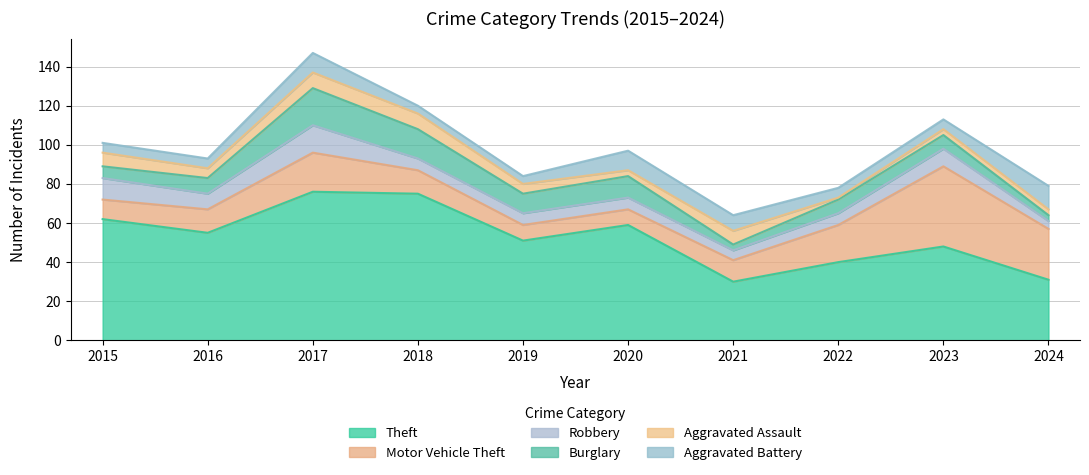

Reading right to left, list all the values displayed in this chart.

Theft: 2024=31	2023=48	2022=40	2021=30	2020=59	2019=51	2018=75	2017=76	2016=55	2015=62
Motor Vehicle Theft: 2024=26	2023=41	2022=19	2021=11	2020=8	2019=8	2018=12	2017=20	2016=12	2015=10
Robbery: 2024=4	2023=9	2022=6	2021=5	2020=6	2019=6	2018=6	2017=14	2016=8	2015=11
Burglary: 2024=3	2023=7	2022=7	2021=3	2020=11	2019=10	2018=15	2017=19	2016=8	2015=6
Aggravated Assault: 2024=3	2023=3	2022=1	2021=7	2020=3	2019=5	2018=8	2017=8	2016=5	2015=7
Aggravated Battery: 2024=12	2023=5	2022=5	2021=8	2020=10	2019=4	2018=4	2017=10	2016=5	2015=5